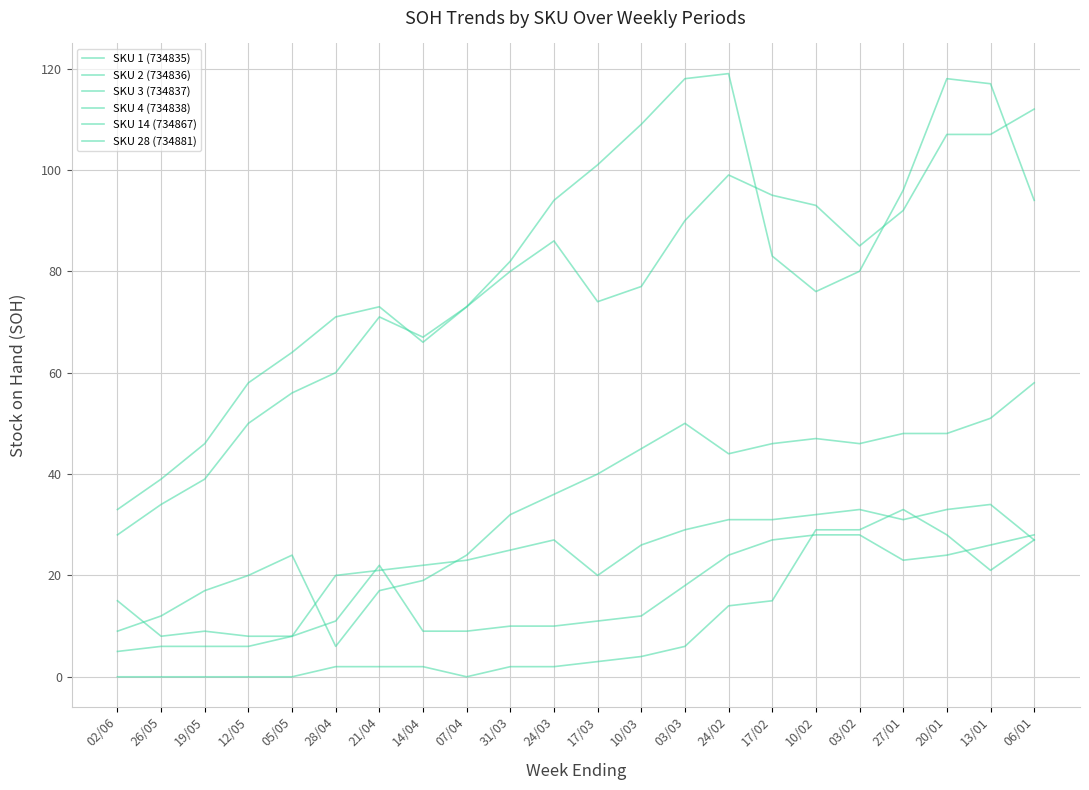

True or false: SKU 2 (734836) and SKU 4 (734838) cross at least once.

False